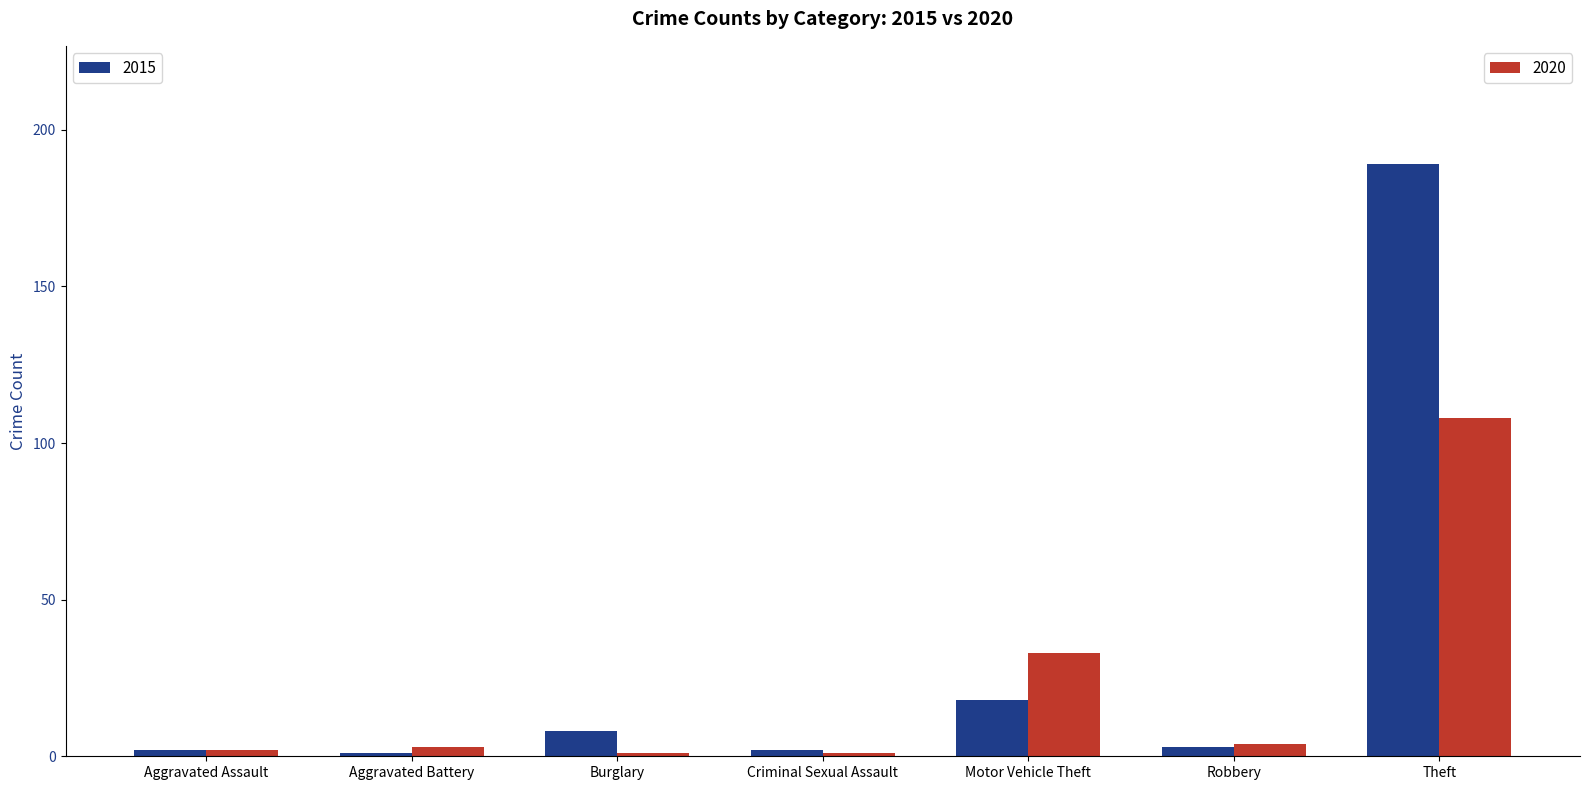

Reading left to right, list all the values displayed in this chart.

2015: 2	1	8	2	18	3	189
2020: 2	3	1	1	33	4	108